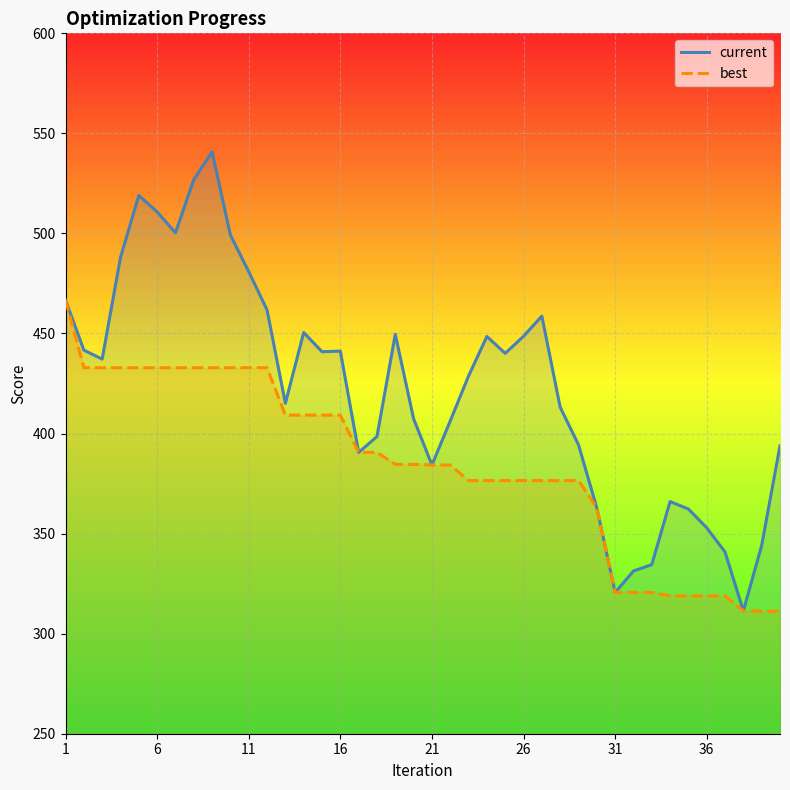

Which series changed the most between 1 and 26?

best